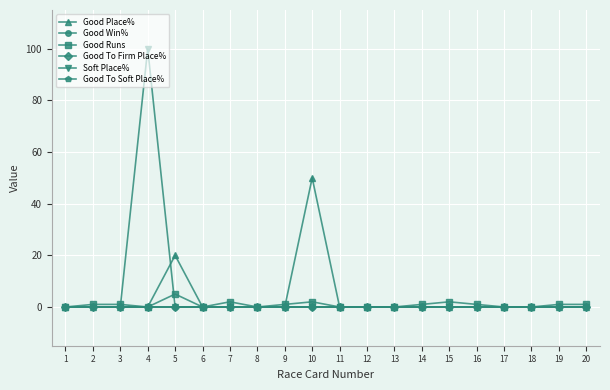

True or false: Good To Firm Place% and Good To Soft Place% cross at least once.

False